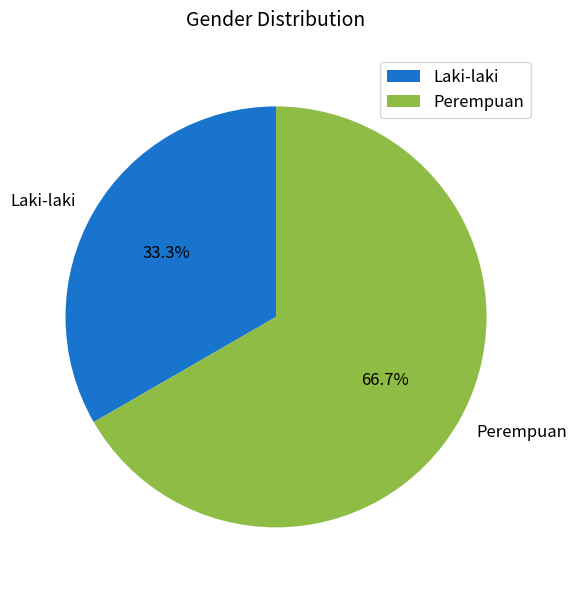

To the nearest percent, what is the combined percentage of Laki-laki and Perempuan?

100%